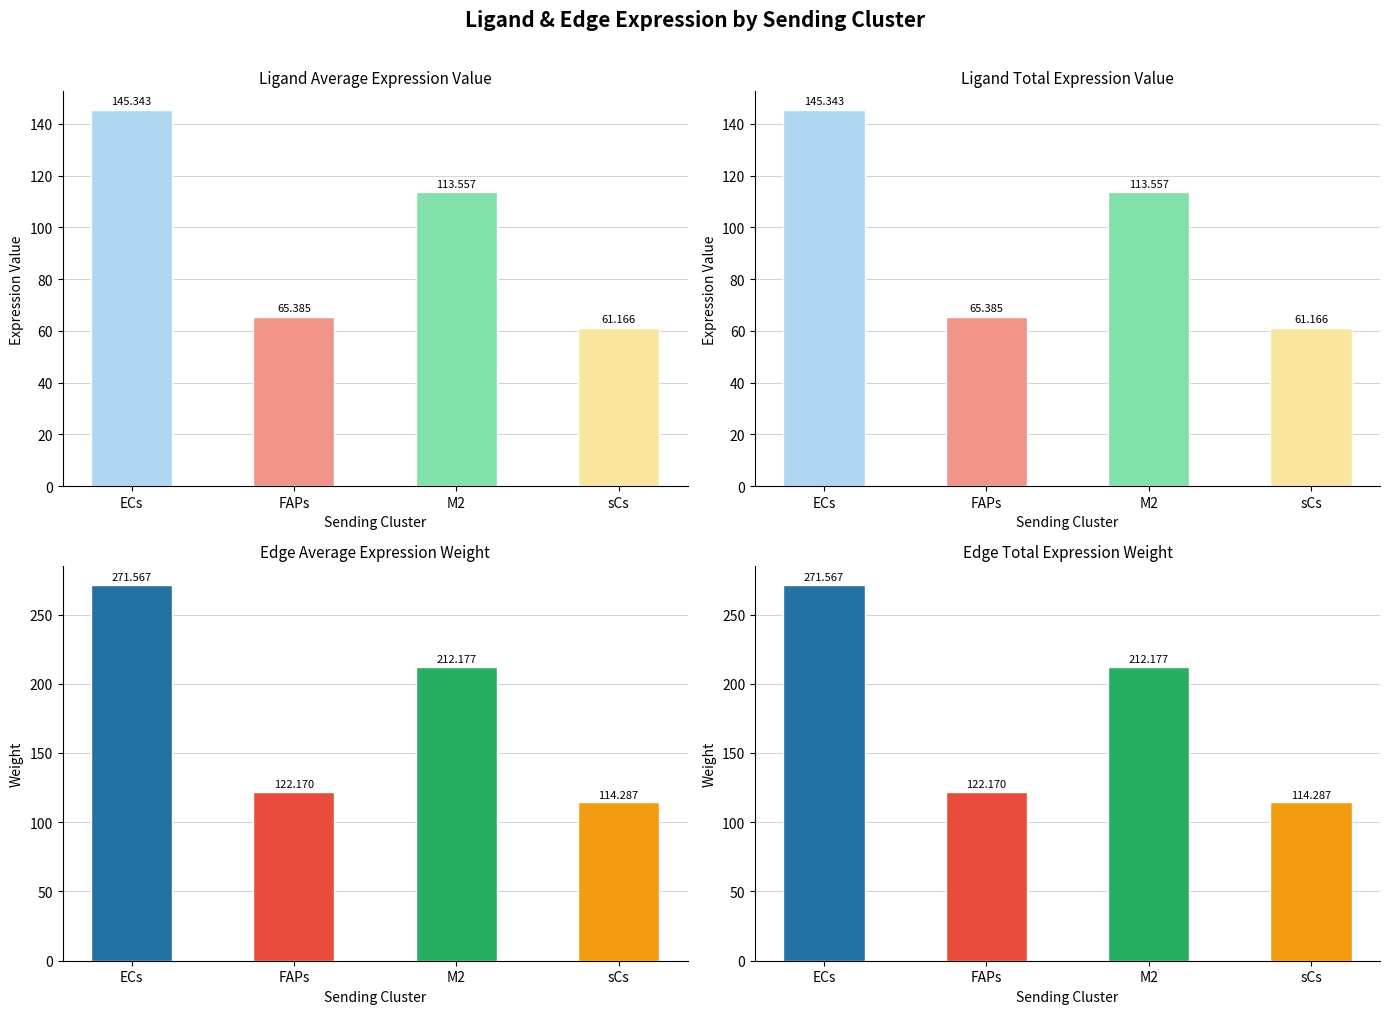

How many groups of bars are there?

4